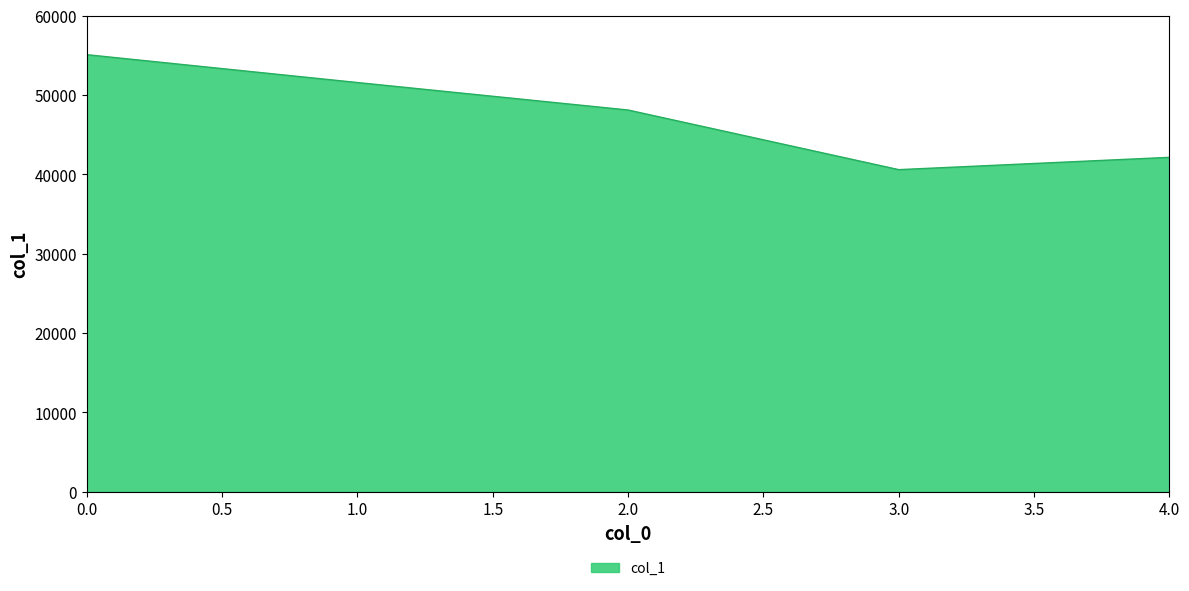

Is it true that the value at 2.0 is 48127?

True